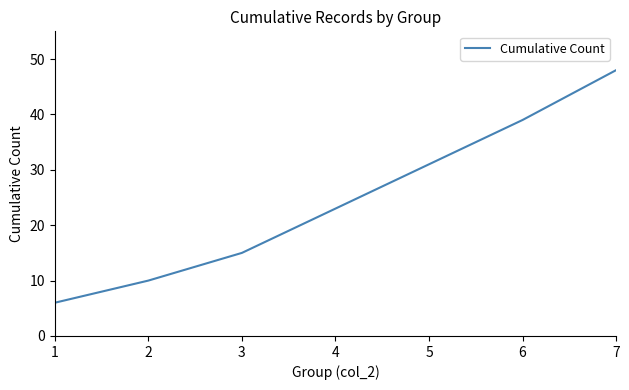

The chart shows a value of 6 at 1. True or false?

True